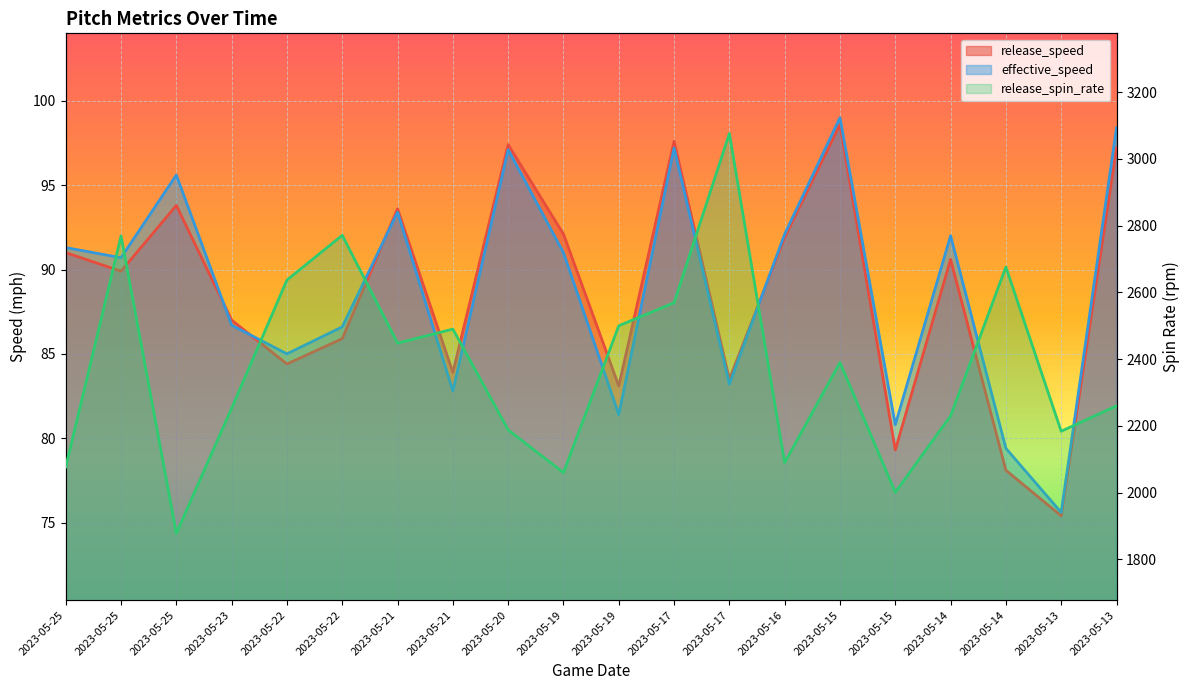

True or false: the data has more than 1 interior local peaks.

True